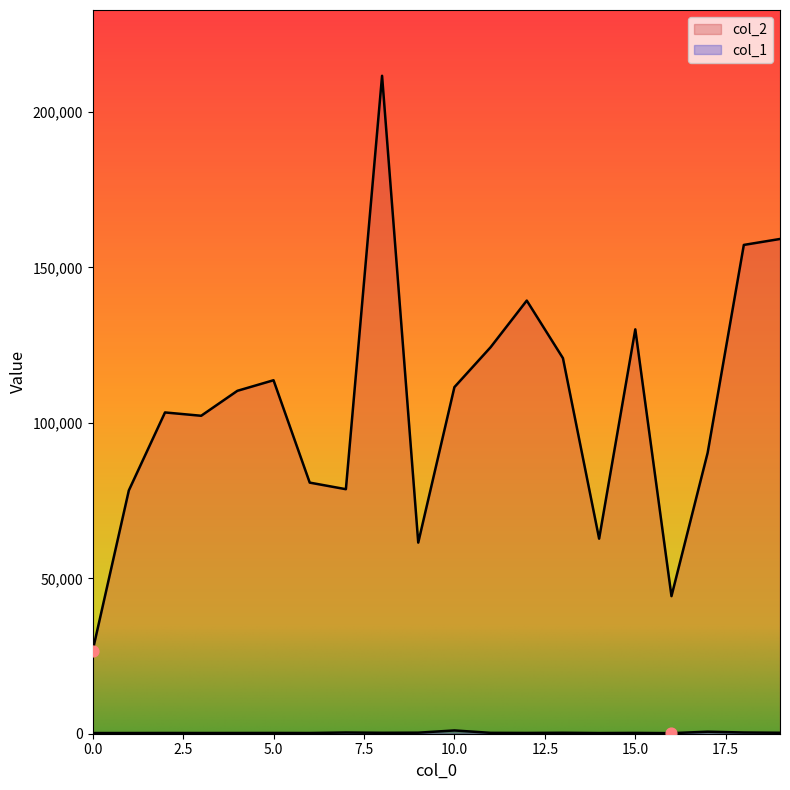

Which series contains the highest Y value?

col_2